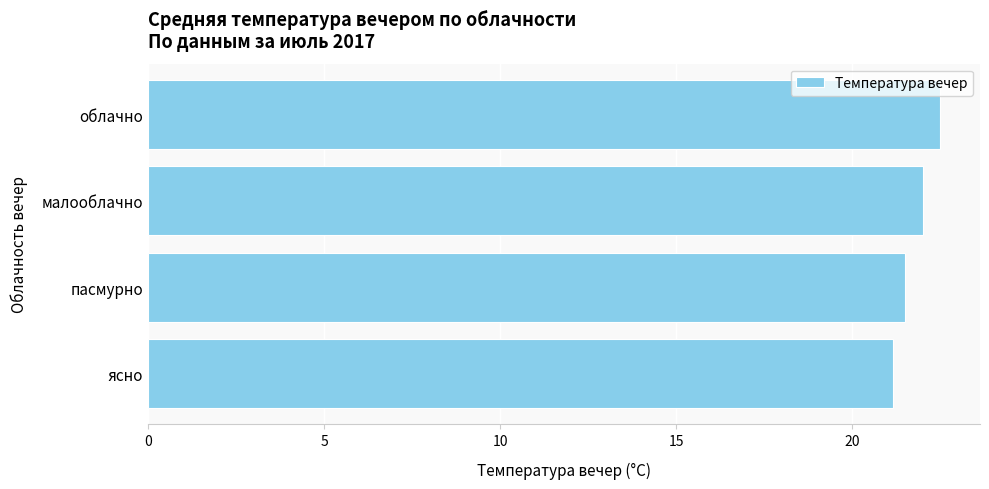

Which label corresponds to the largest value in the chart?

облачно